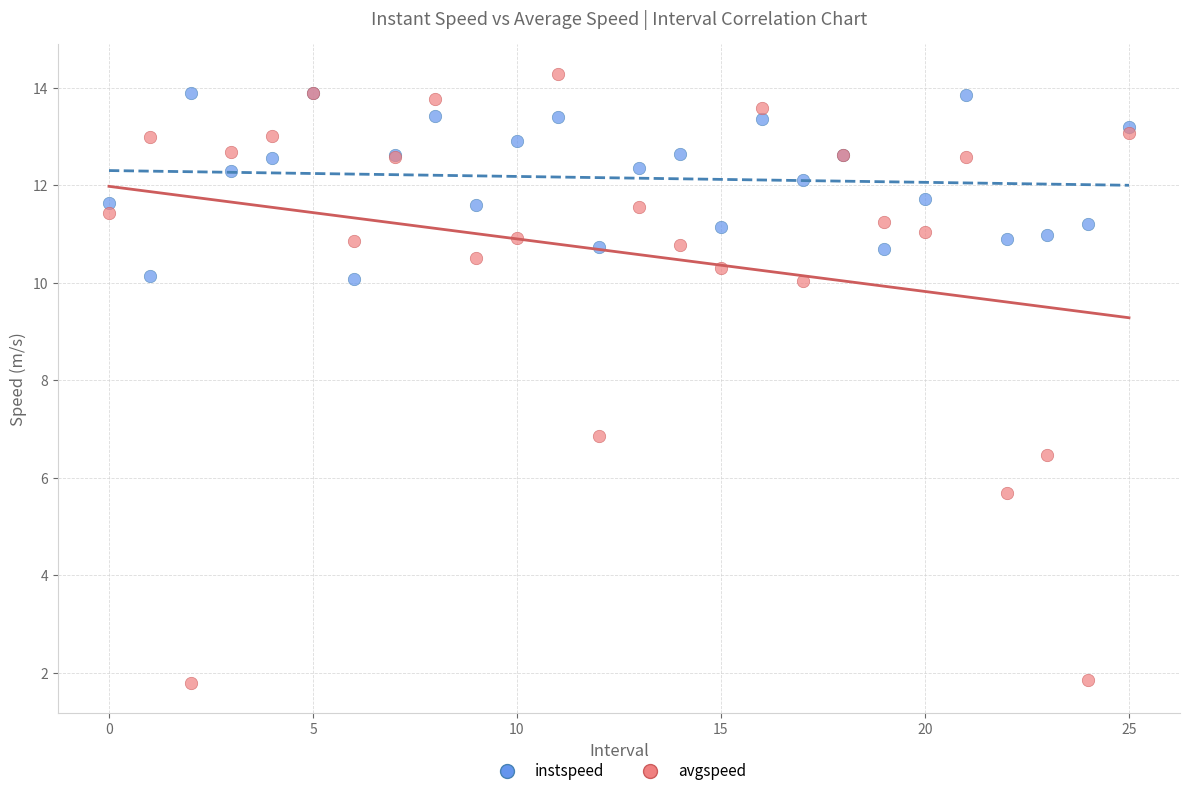

Which series has the largest Y range (max minus min)?

avgspeed